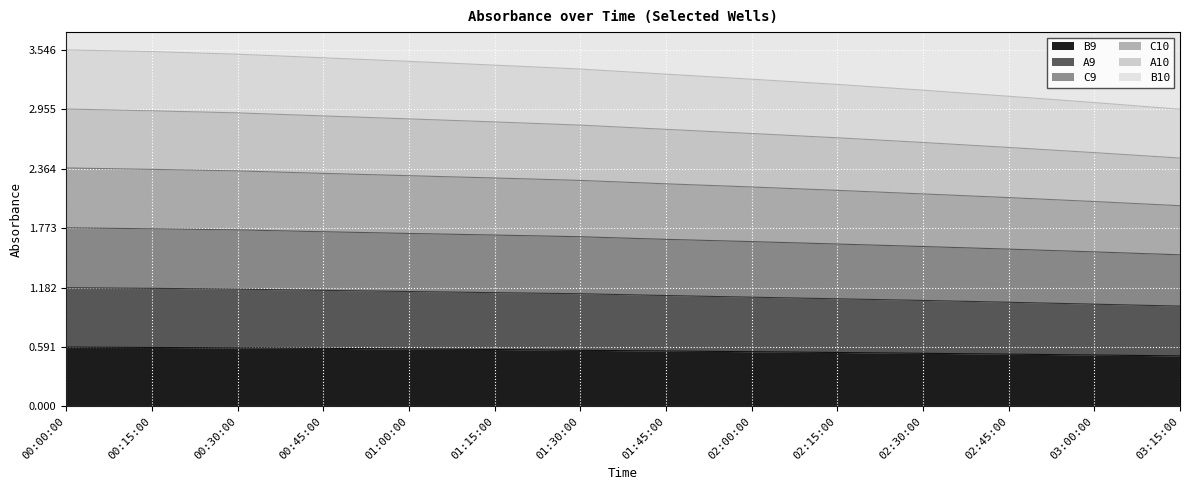

How many lines are shown in the chart?

6